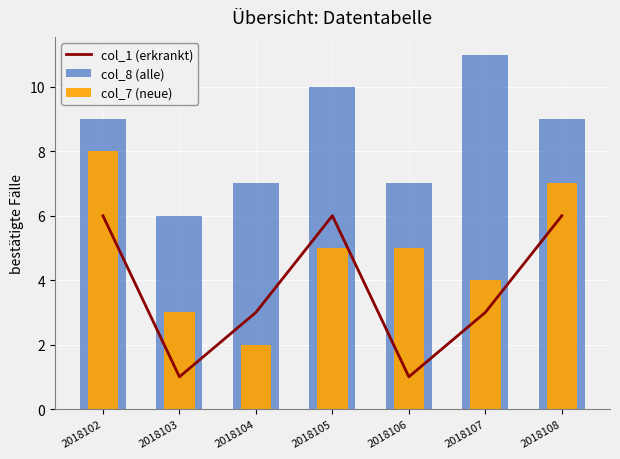

Where is col_7 (neue) nearest to the value 5?

2018105